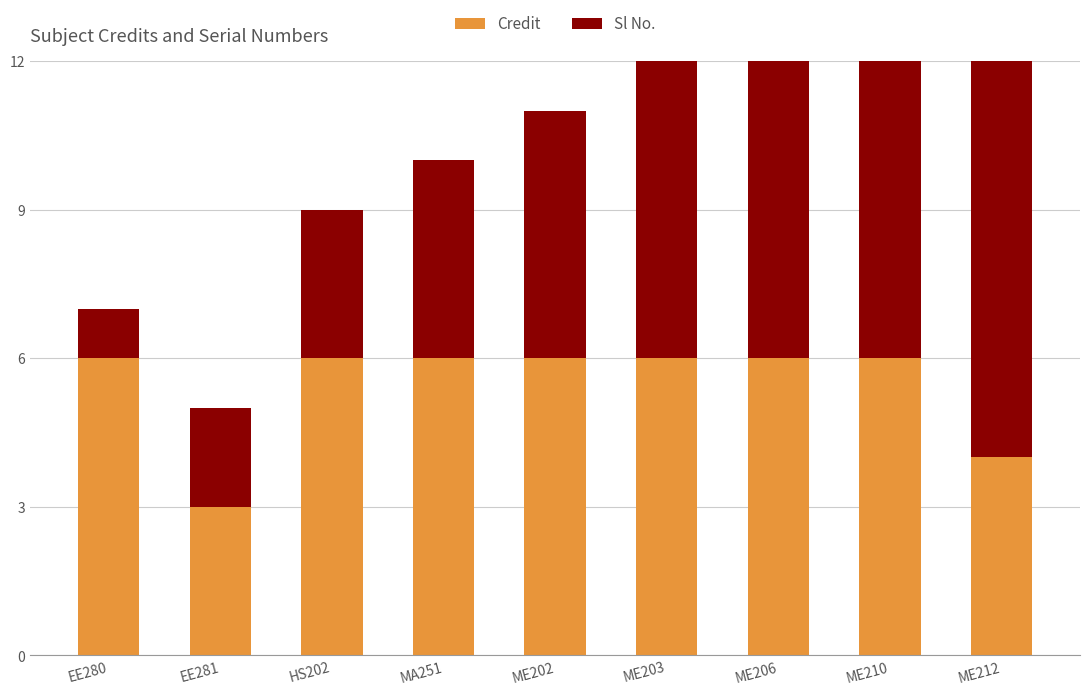

Reading left to right, extract all data points from this chart.

Credit: 6	3	6	6	6	6	6	6	4
Sl No.: 1	2	3	4	5	6	7	8	9